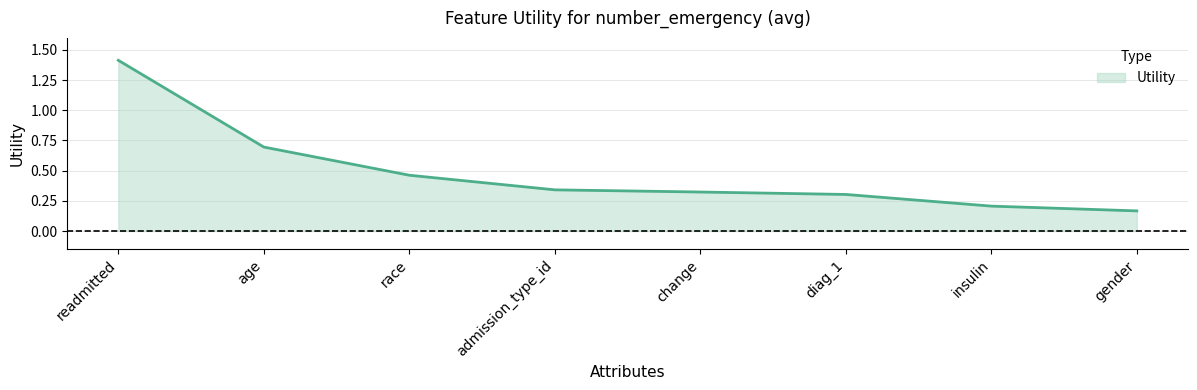

Is it true that the value at readmitted is 0.5?

False